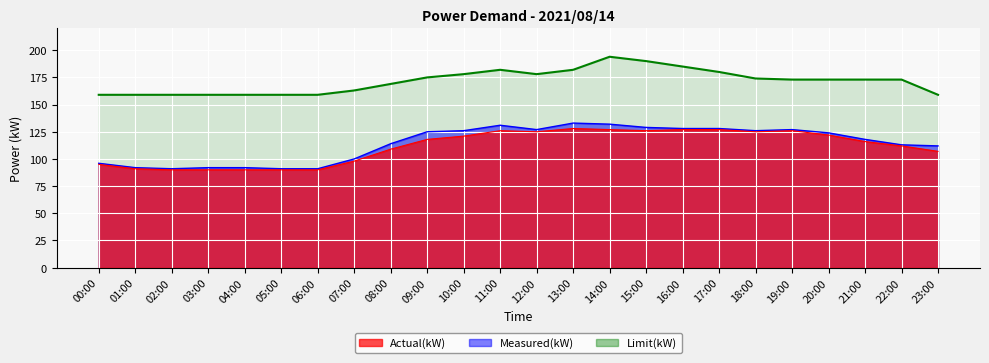

At which label is Measured(kW) closest to 112?

23:00